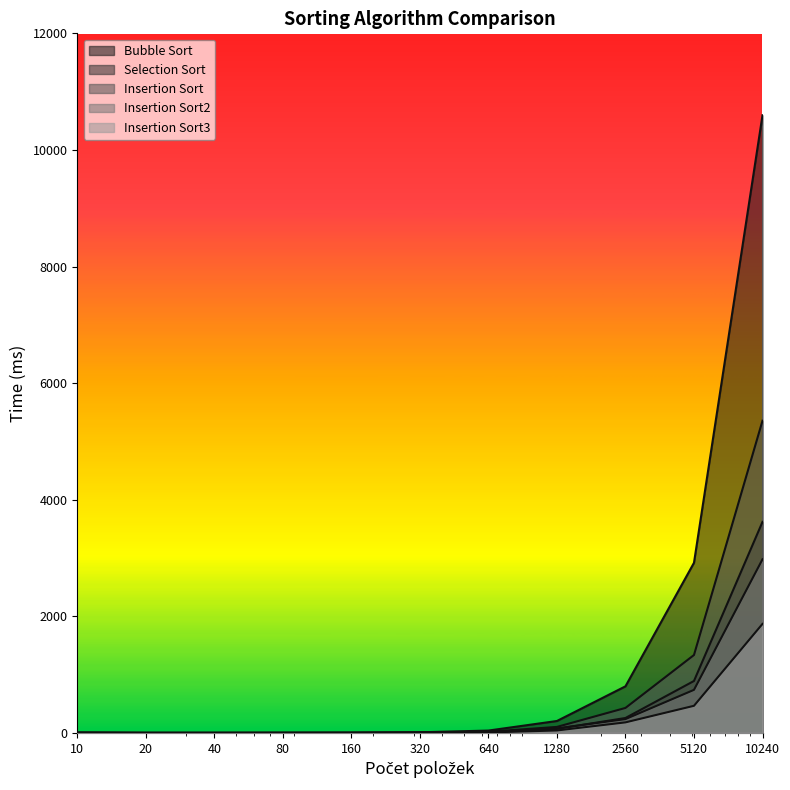

True or false: Insertion Sort3 has a value of 864.9 at 10240.

False